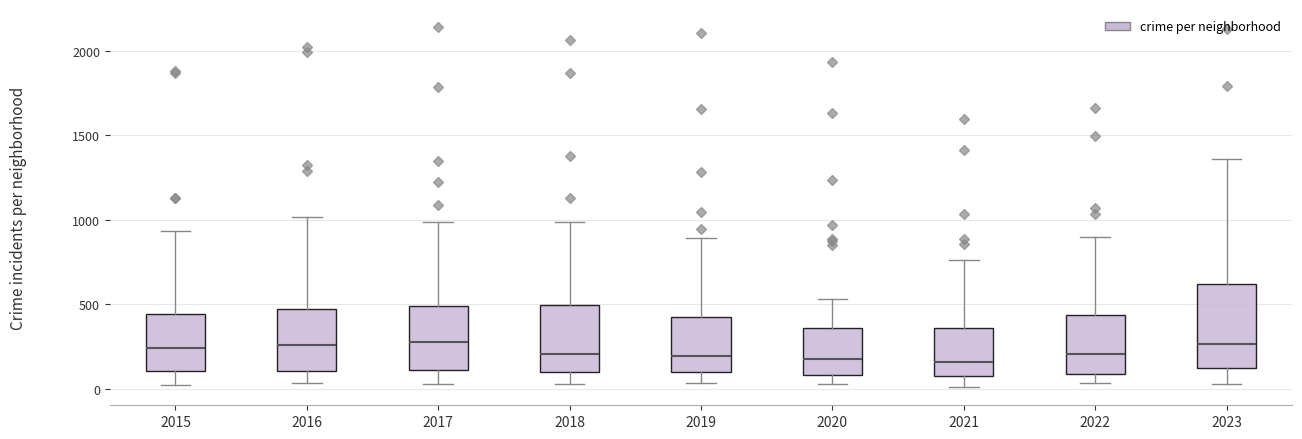

Reading left to right, transcribe this box plot: for each box, give where its median line is, the range the box spans, and where its two whiskers end, as read against the y-axis. The values are not printed on the chart, so give them approximately, as read against the axis.

2015: median 250, box 100 to 450, whiskers 0 to 950
2016: median 250, box 100 to 450, whiskers 50 to 1000
2017: median 300, box 100 to 500, whiskers 50 to 1000
2018: median 200, box 100 to 500, whiskers 50 to 1000
2019: median 200, box 100 to 400, whiskers 50 to 900
2020: median 200, box 100 to 350, whiskers 50 to 550
2021: median 150, box 100 to 350, whiskers 0 to 750
2022: median 200, box 100 to 450, whiskers 50 to 900
2023: median 250, box 100 to 600, whiskers 50 to 1350